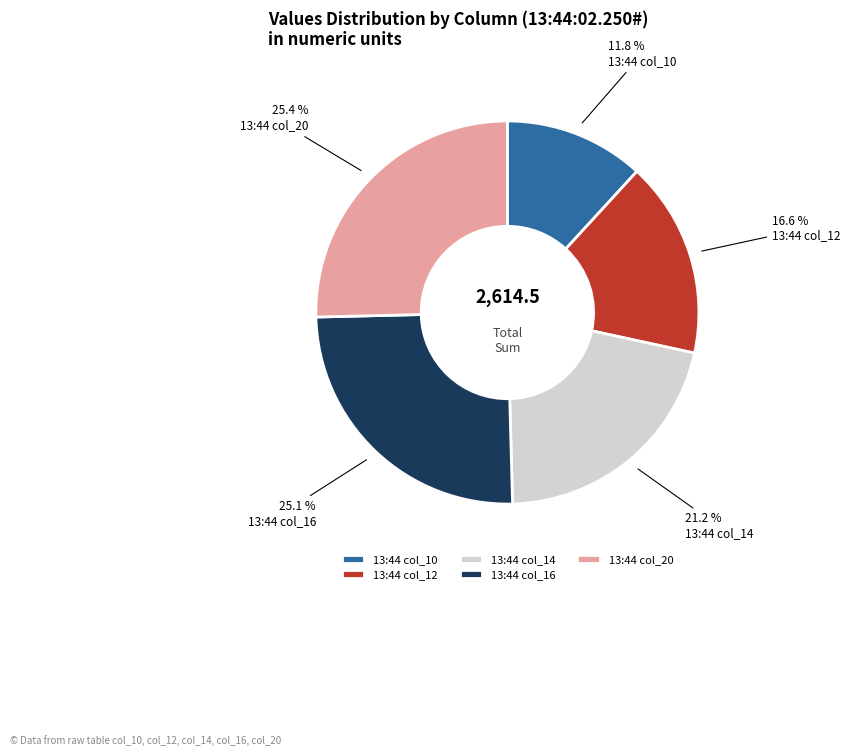

Approximately how many times larger is the value at 13:44 col_10 compared to 13:44 col_16?

0.5